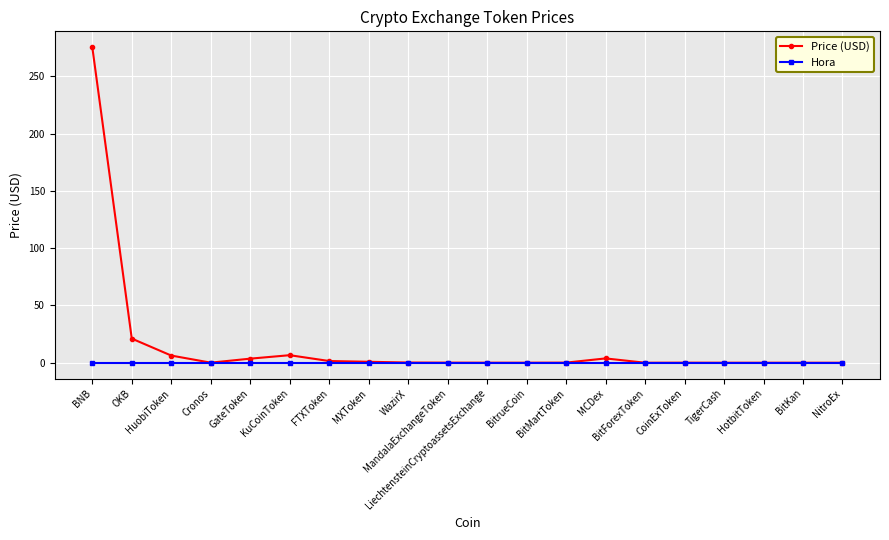

List the series in order of their peak value, highest first.

Price (USD), Hora